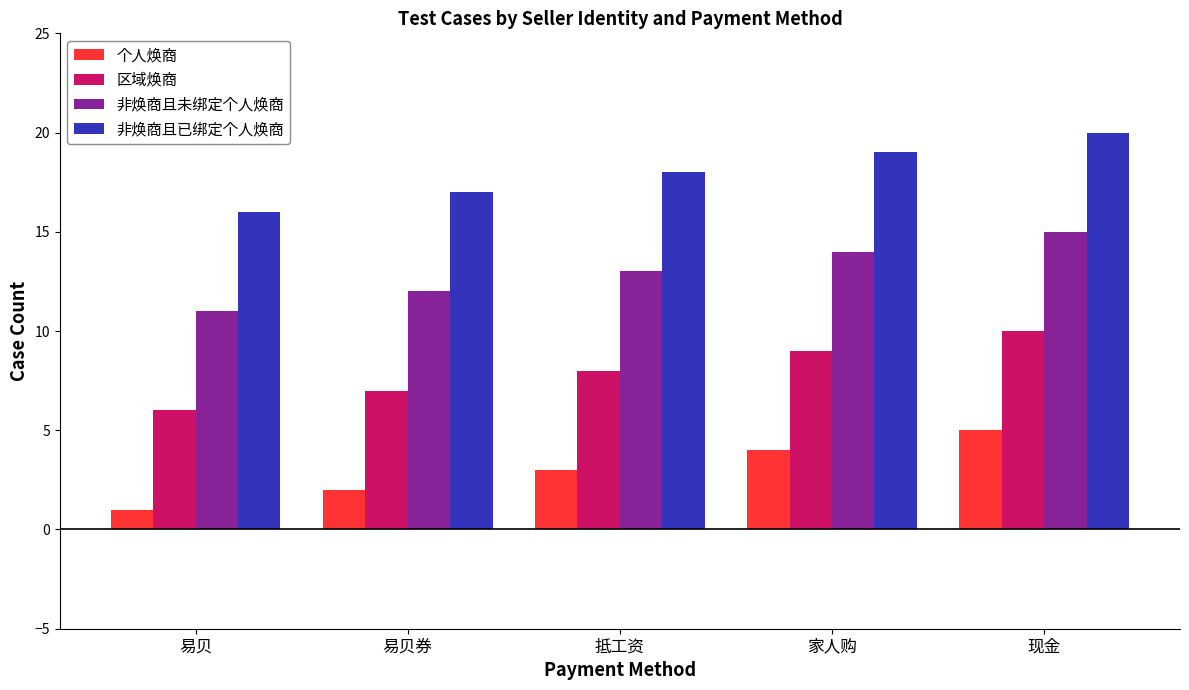

What is the label of the 4th bar from the left?

家人购